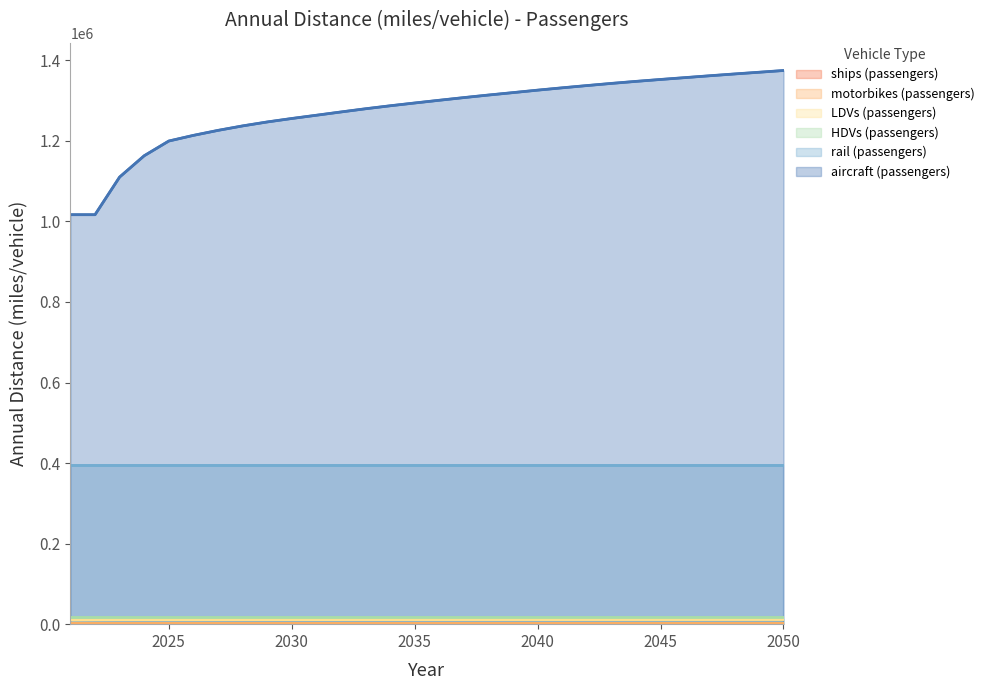

Which series changed the most between 2026 and 2042?

aircraft (passengers)